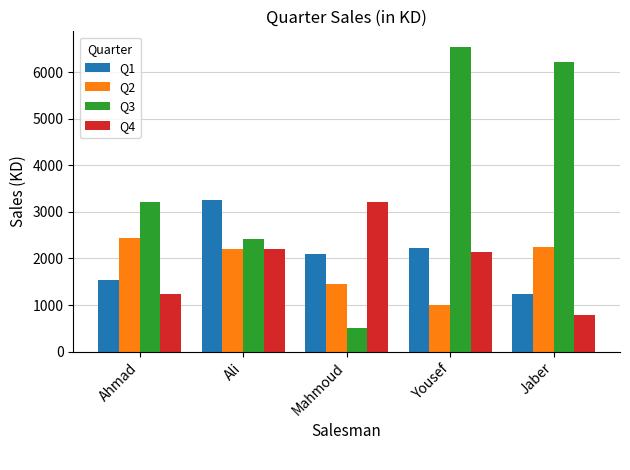

At which label does Q1 first exceed 2105?

Ali